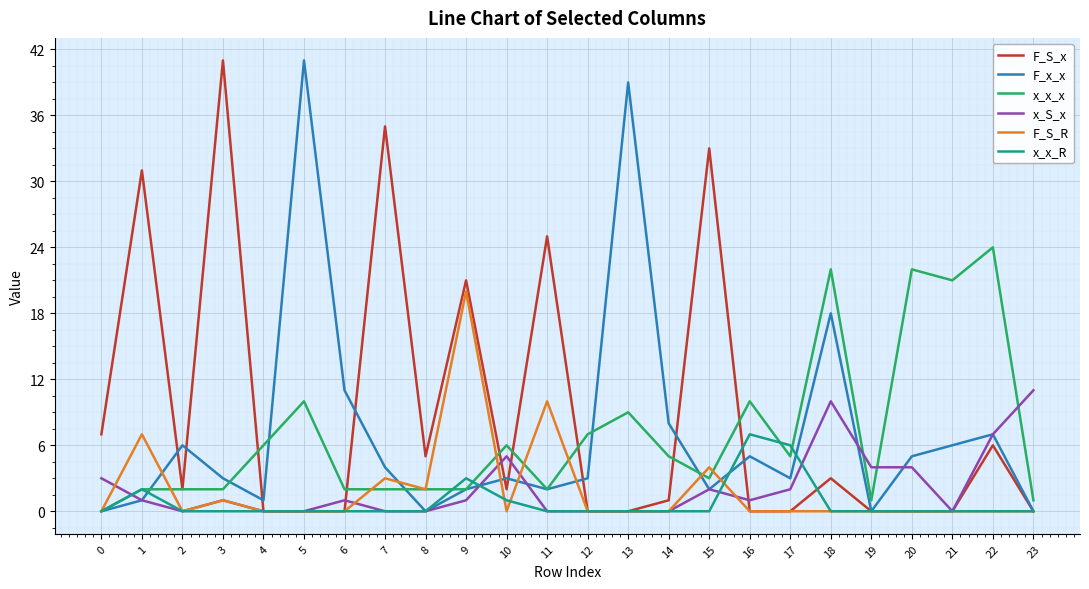

Which series has the largest total across all categories?

F_S_x